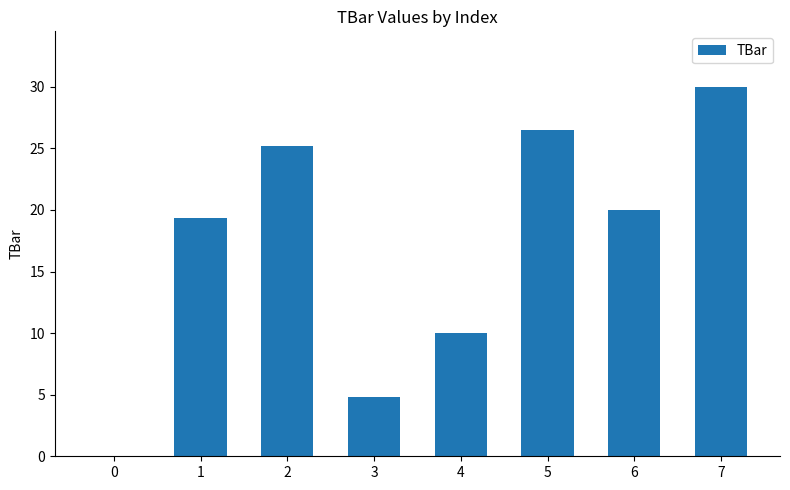

Approximately how many times larger is the value at 1 compared to 2?

0.8